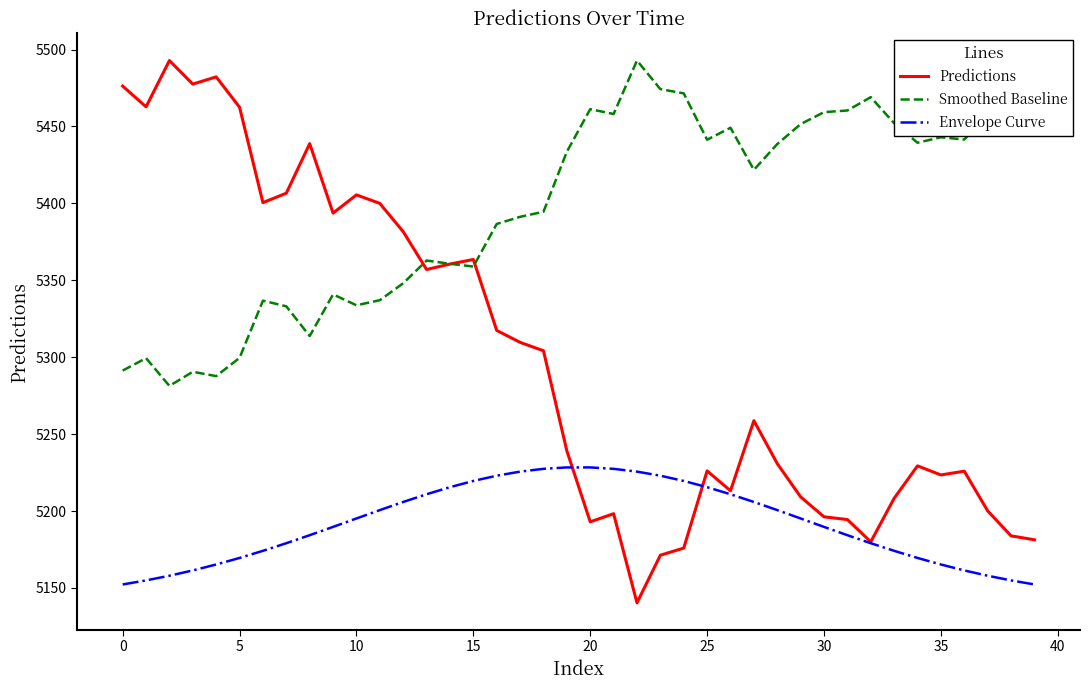

What is the smallest value displayed?

5140.3